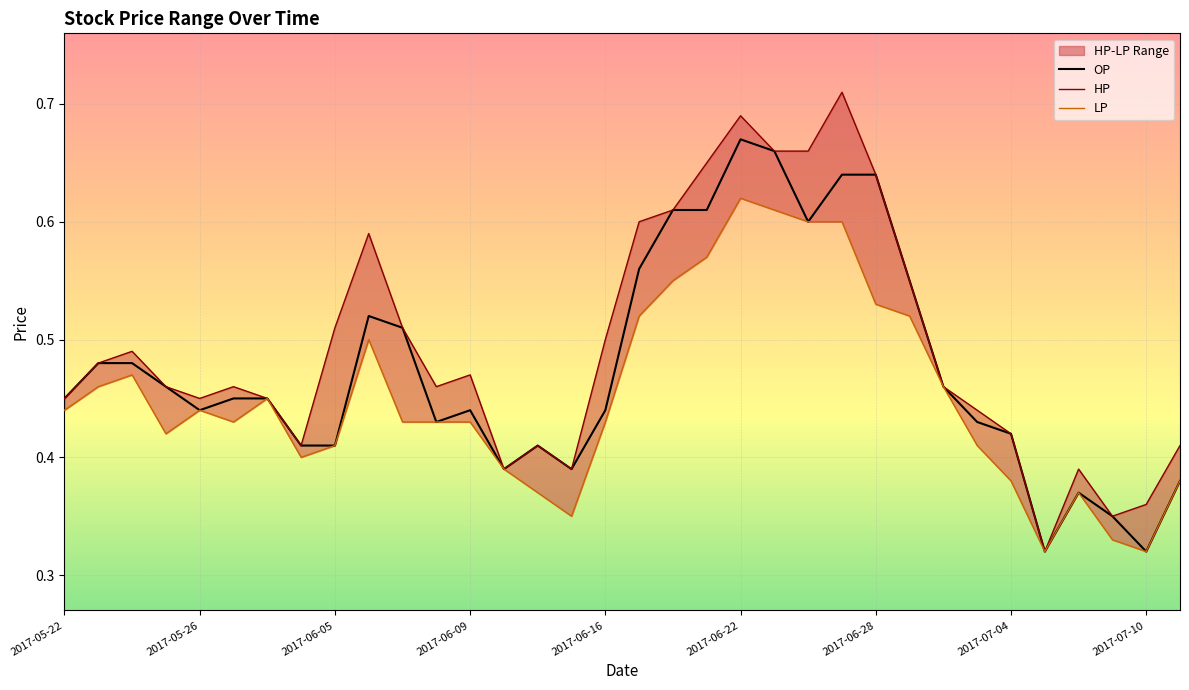

List the series in order of their peak value, lowest first.

LP, OP, HP